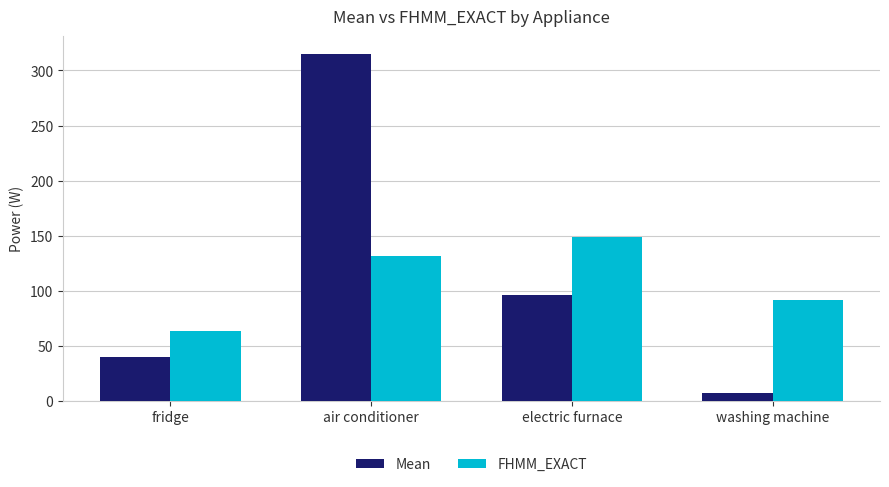

How many bars are there in each group?

2